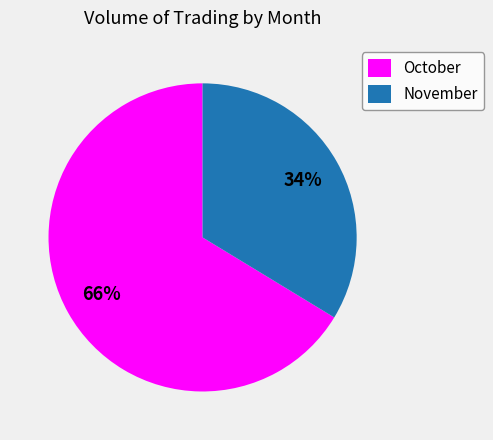

To the nearest percent, what is the combined percentage of November and October?

100%